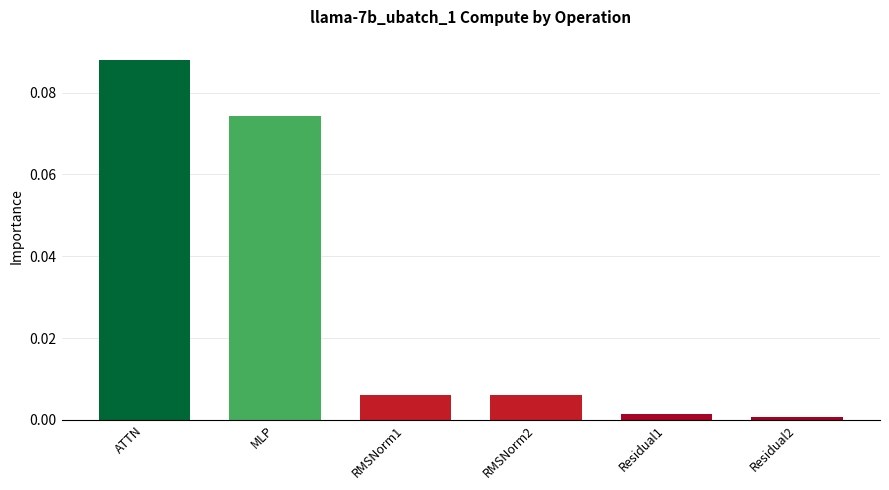

At which category does the chart reach its peak across all series?

ATTN